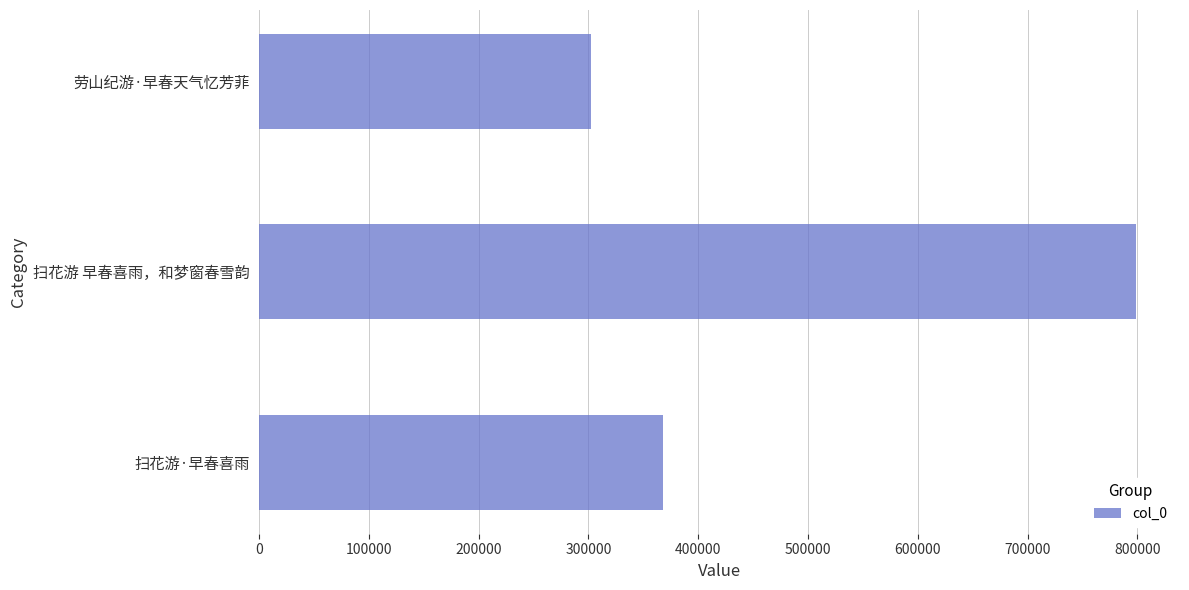

How many data points does each series have?

3